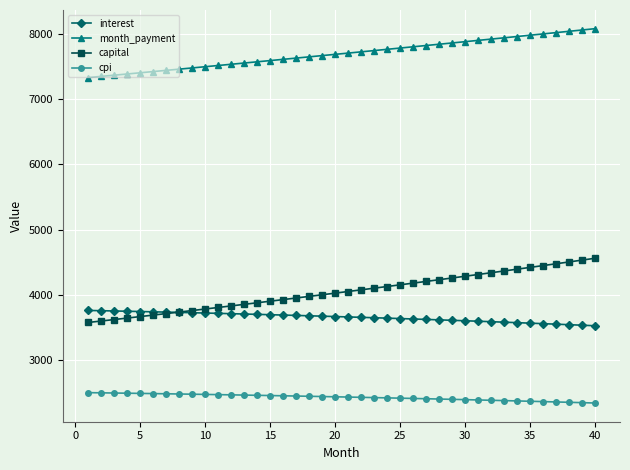

What is the sum of all capital values?

161907.4